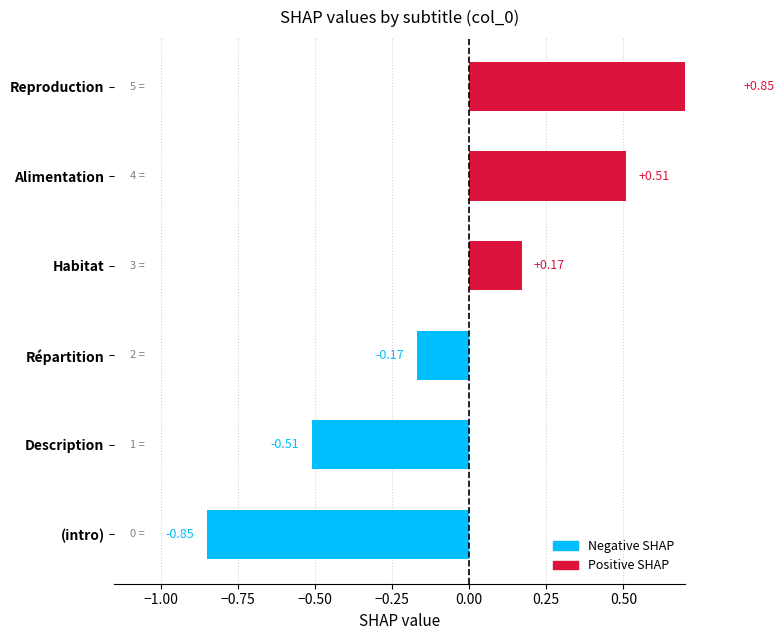

What is the approximate value at Répartition?

-0.2